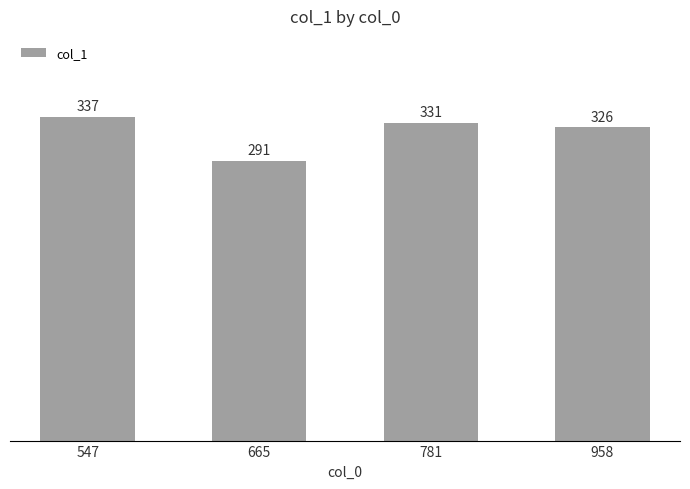

Rank the categories by value from lowest to highest.

665, 958, 781, 547